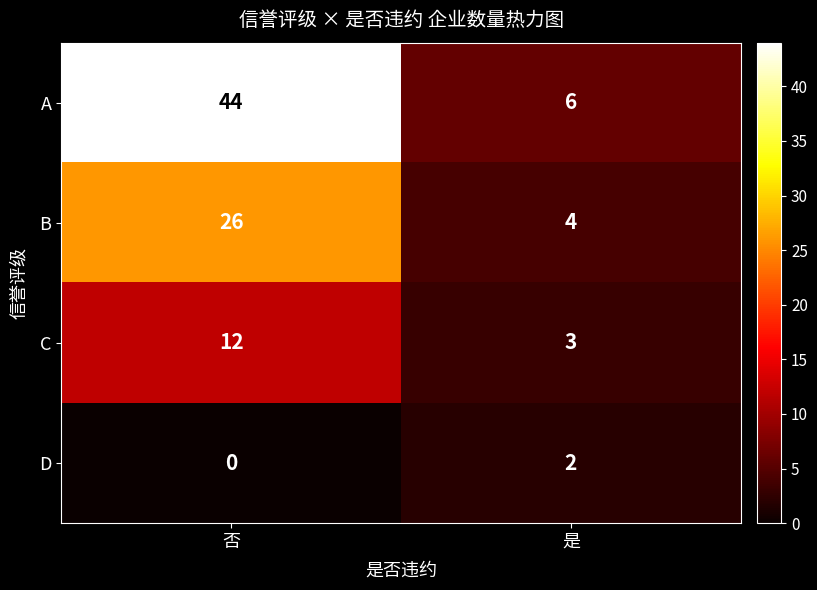

The A series shows 44 at 否. True or false?

True